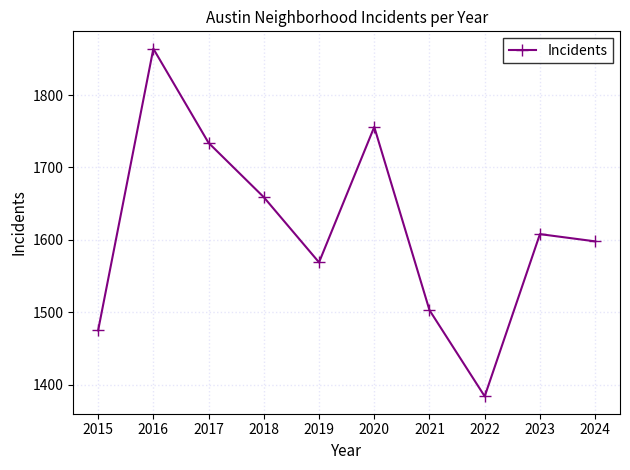

Reading left to right, what are all the values shown in this chart?

1475	1864	1734	1659	1569	1756	1503	1384	1608	1598